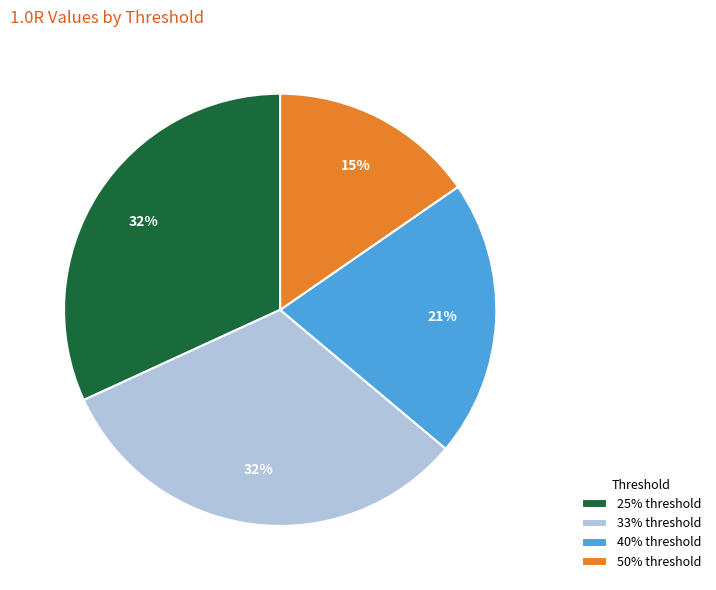

How many segments does this pie chart have?

4